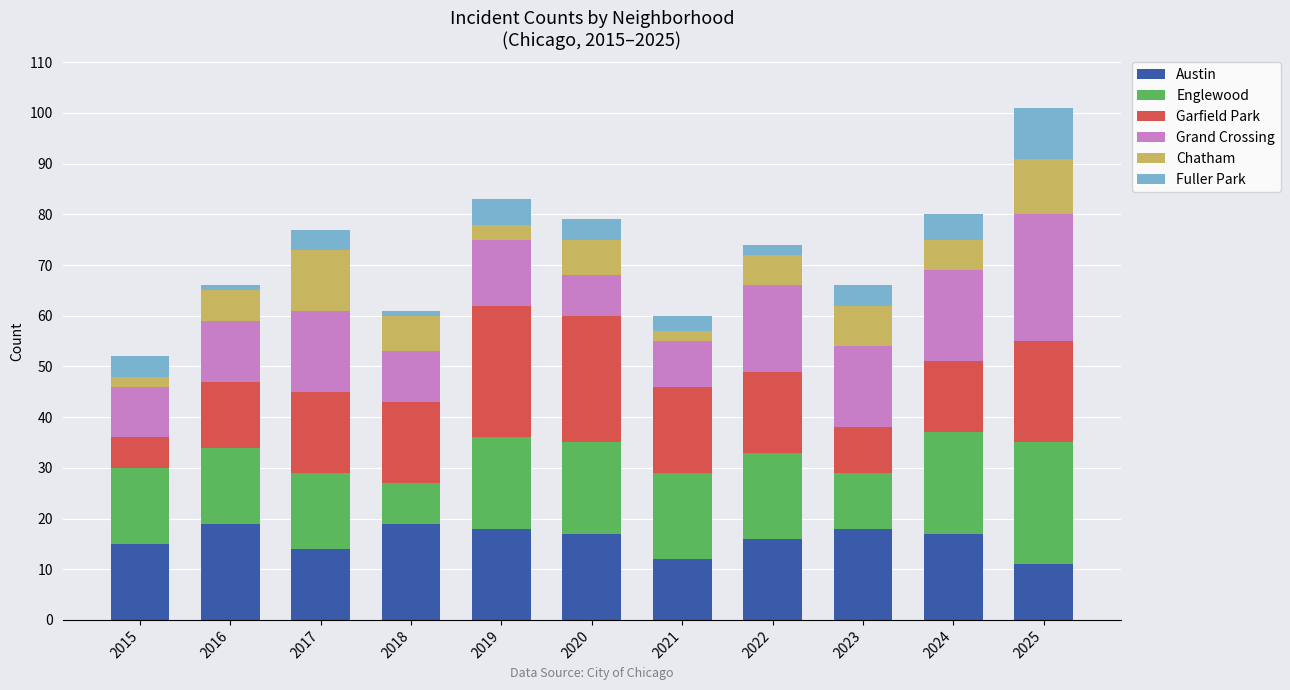

What is the sum of all Austin values?

176